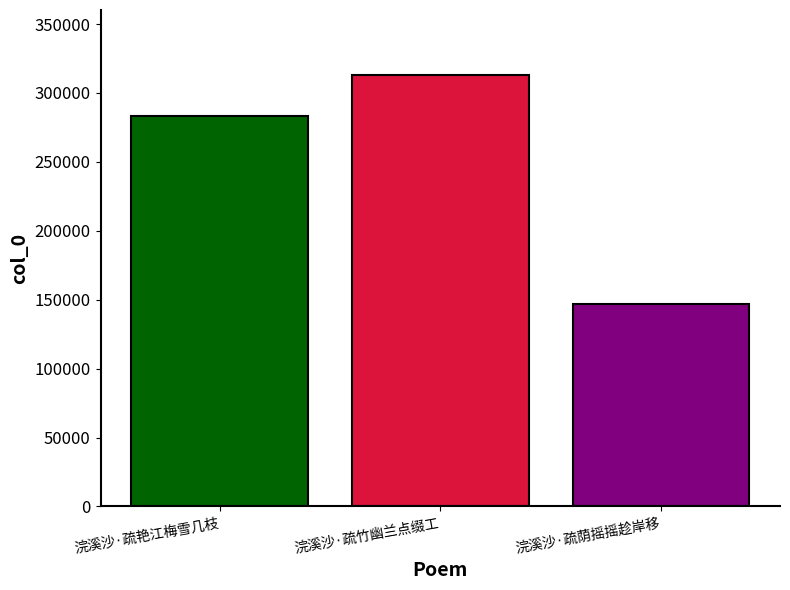

What is the label of the 3rd bar from the left?

浣溪沙·疏荫摇摇趁岸移